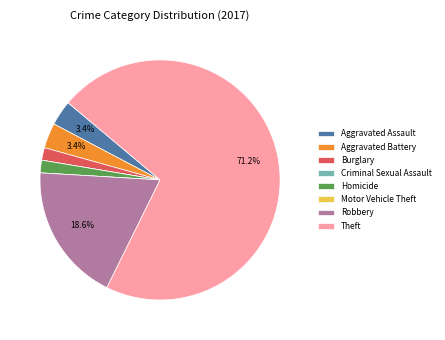

To the nearest percent, what is the difference between the largest and smallest slice percentages?

71%